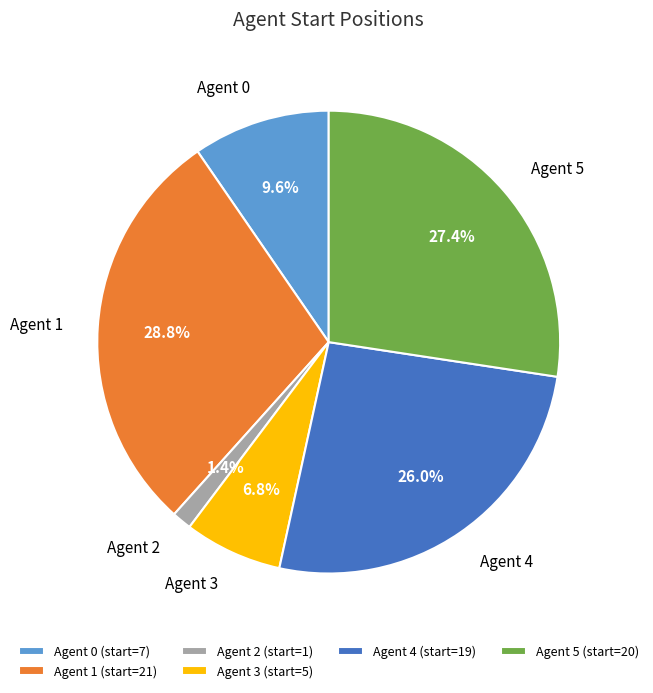

What is the ratio of the value at Agent 3 (start=5) to the value at Agent 4 (start=19)?

0.3